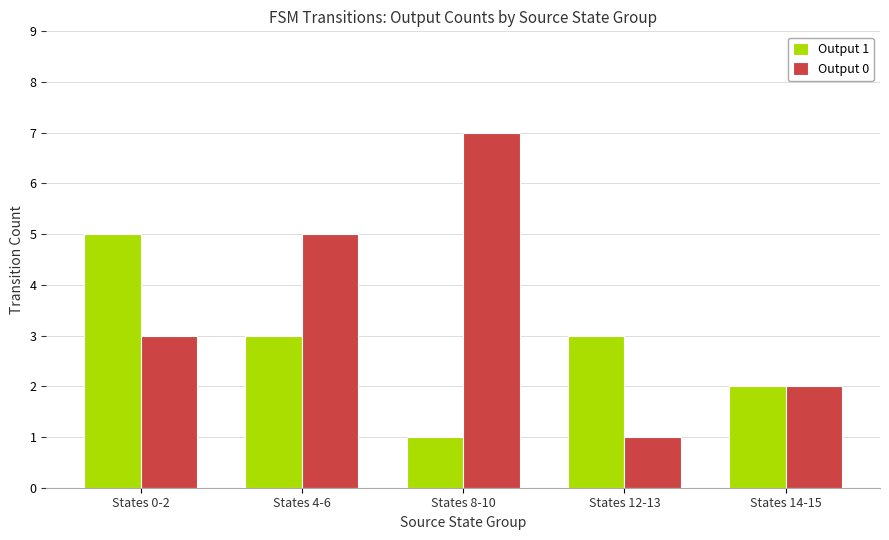

List the labels in order of Output 0 value, largest first.

States 8-10, States 4-6, States 0-2, States 14-15, States 12-13